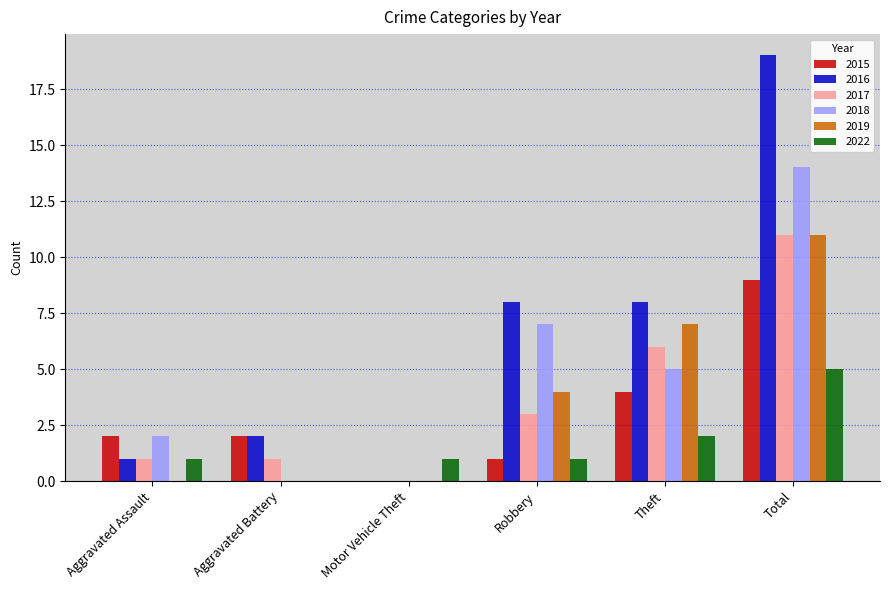

True or false: 2015 has a value of 2 at Robbery.

False